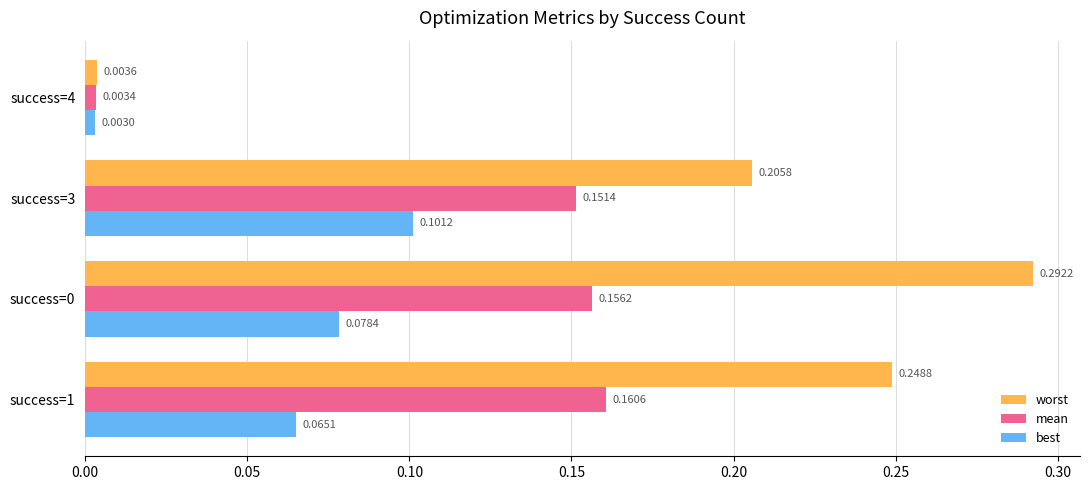

At how many categories does at least one series exceed 0?

4